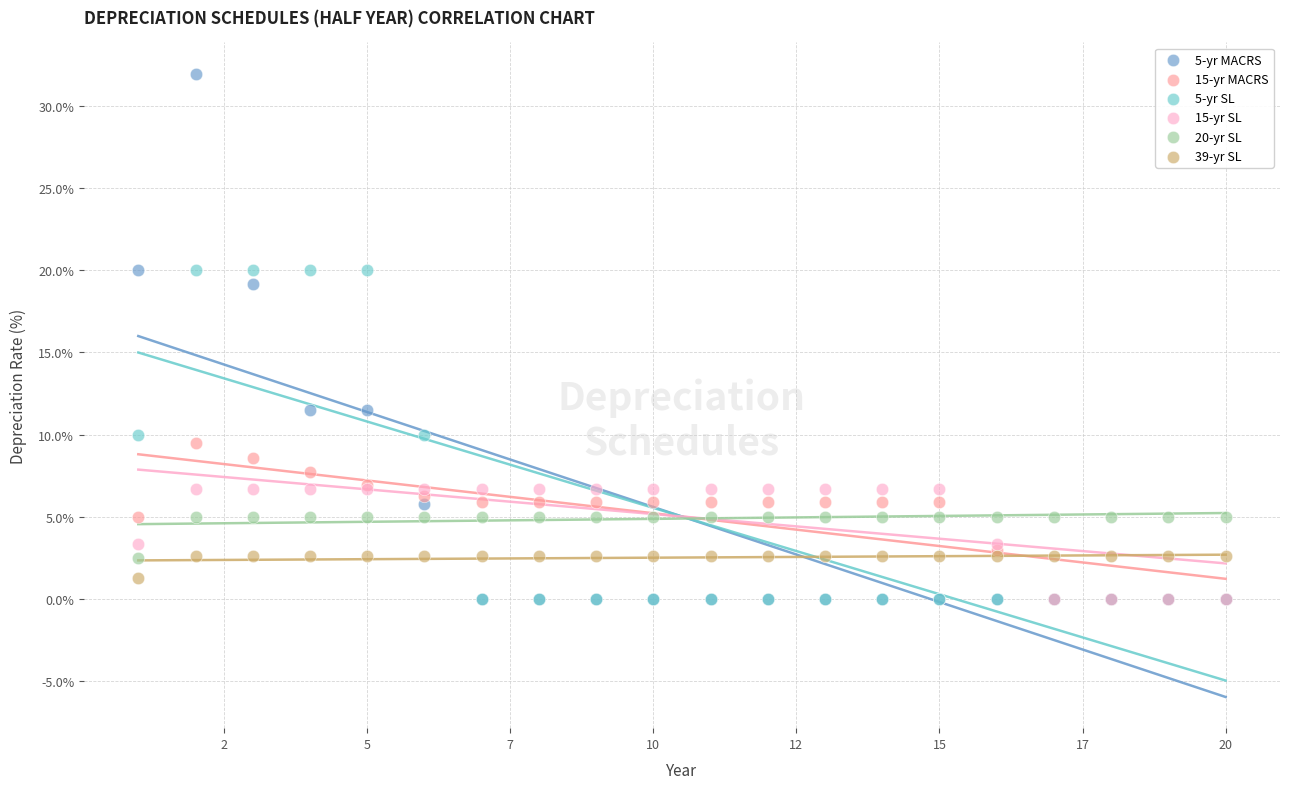

Across all series, what Y value is closest to 16?

19.2